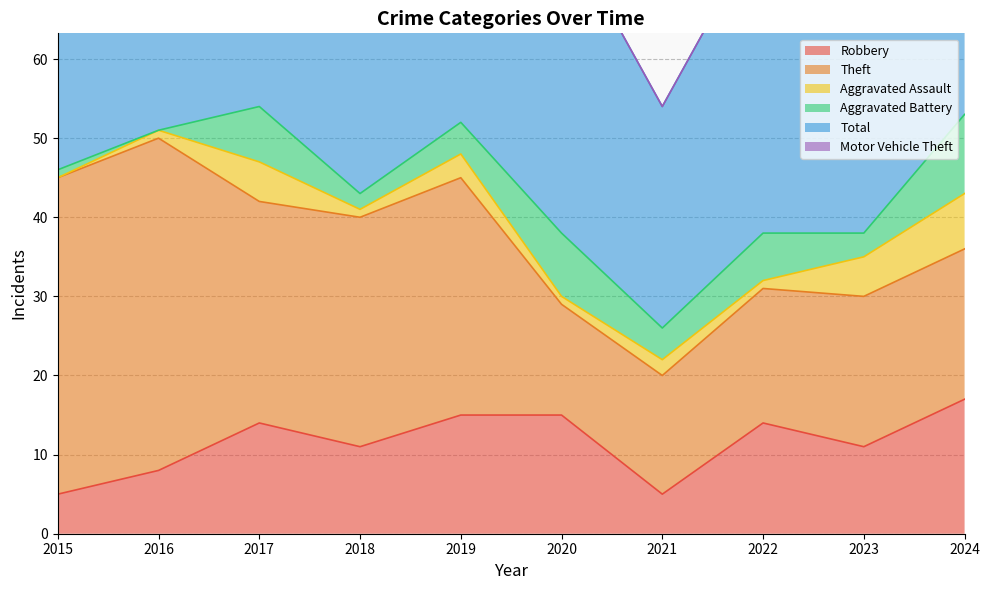

Between 2019 and 2023, which series saw the biggest shift?

Total